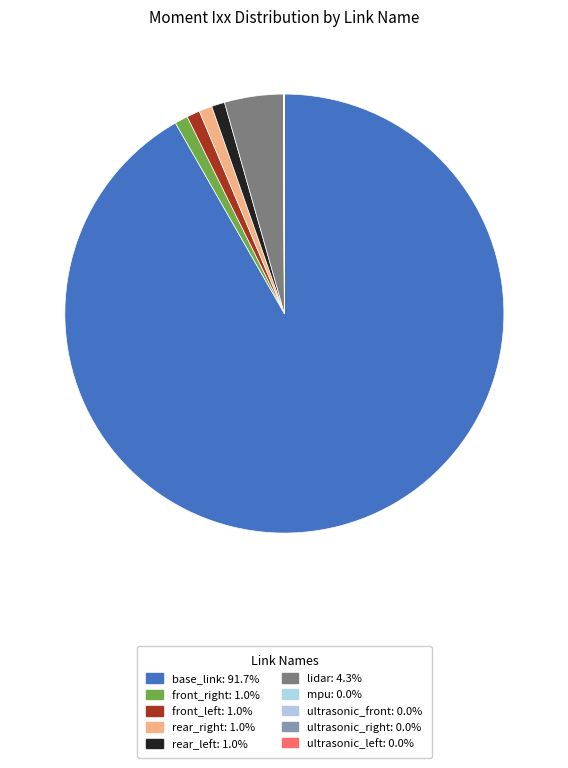

How many segments does this pie chart have?

10